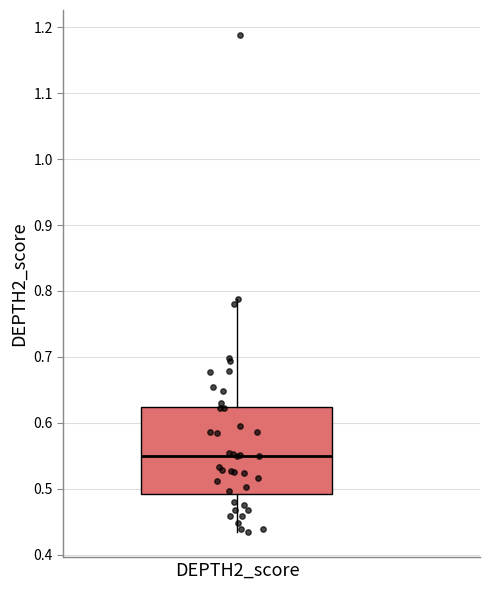

Where does the upper whisker of the box for DEPTH2_score end on the y-axis? The values are not printed on the chart, so give them approximately, as read against the axis.

0.79